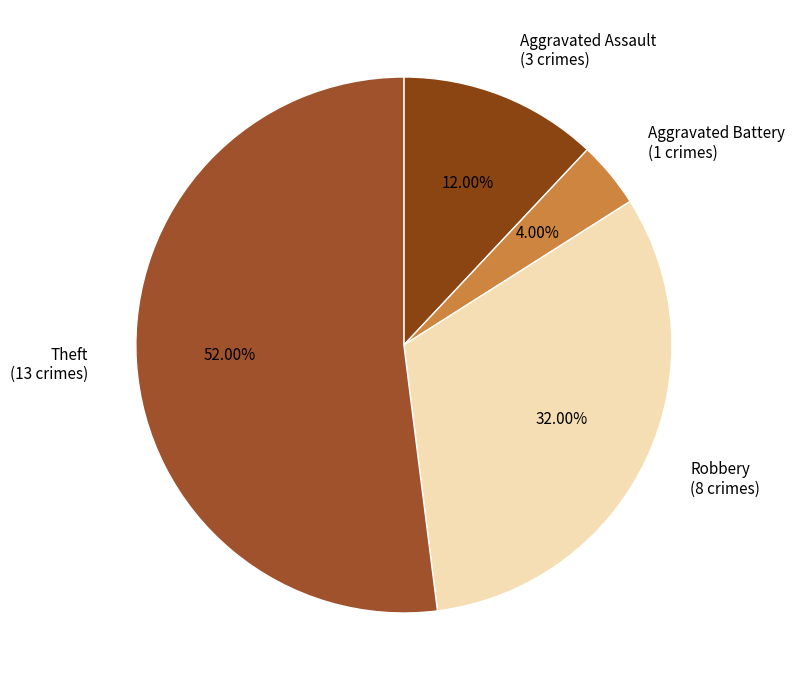

How many slices are in this pie chart?

4